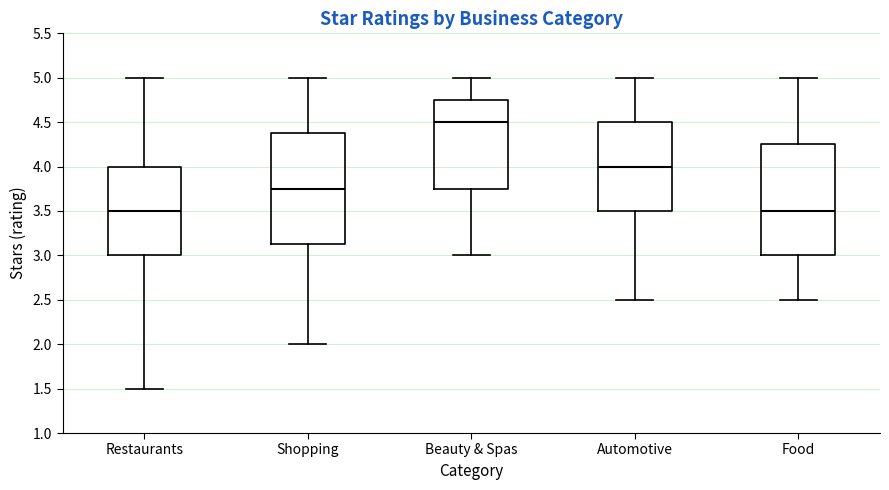

Where does the lower whisker of the box for Shopping end on the y-axis? The values are not printed on the chart, so give them approximately, as read against the axis.

2.00